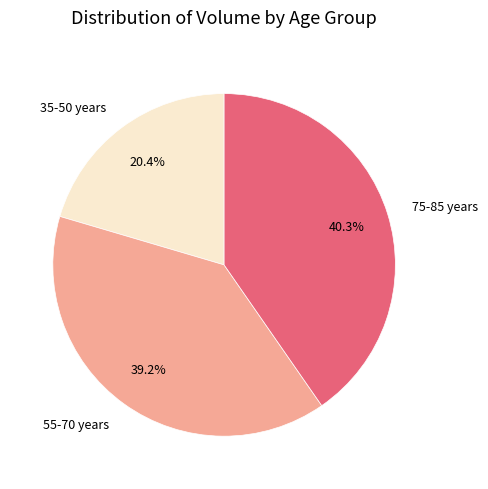

How many segments does this pie chart have?

3